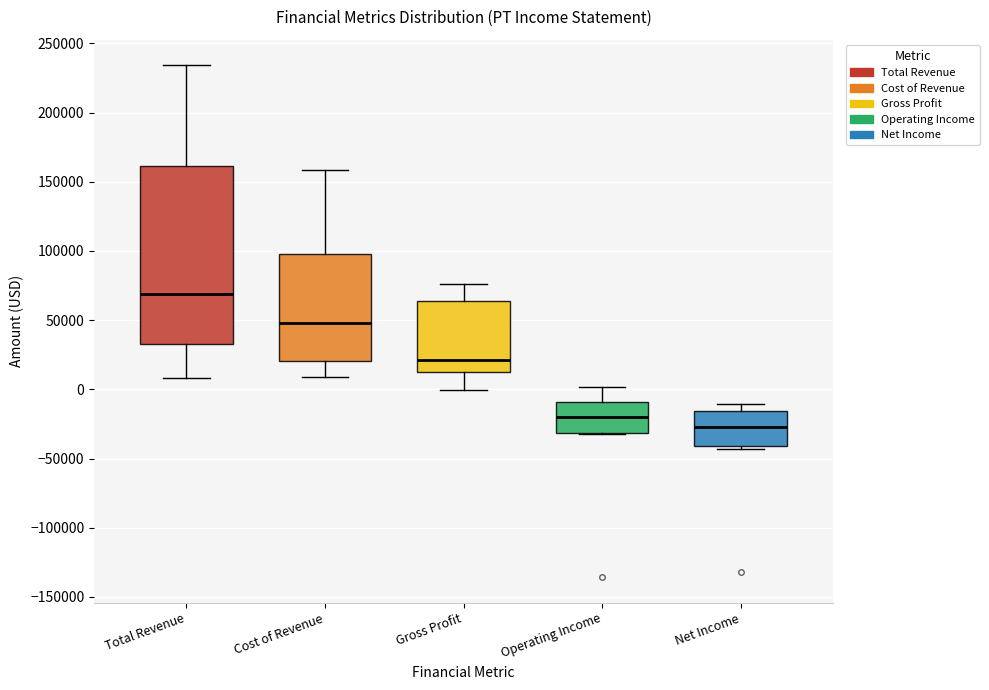

Which box's median line is the lowest?

Net Income